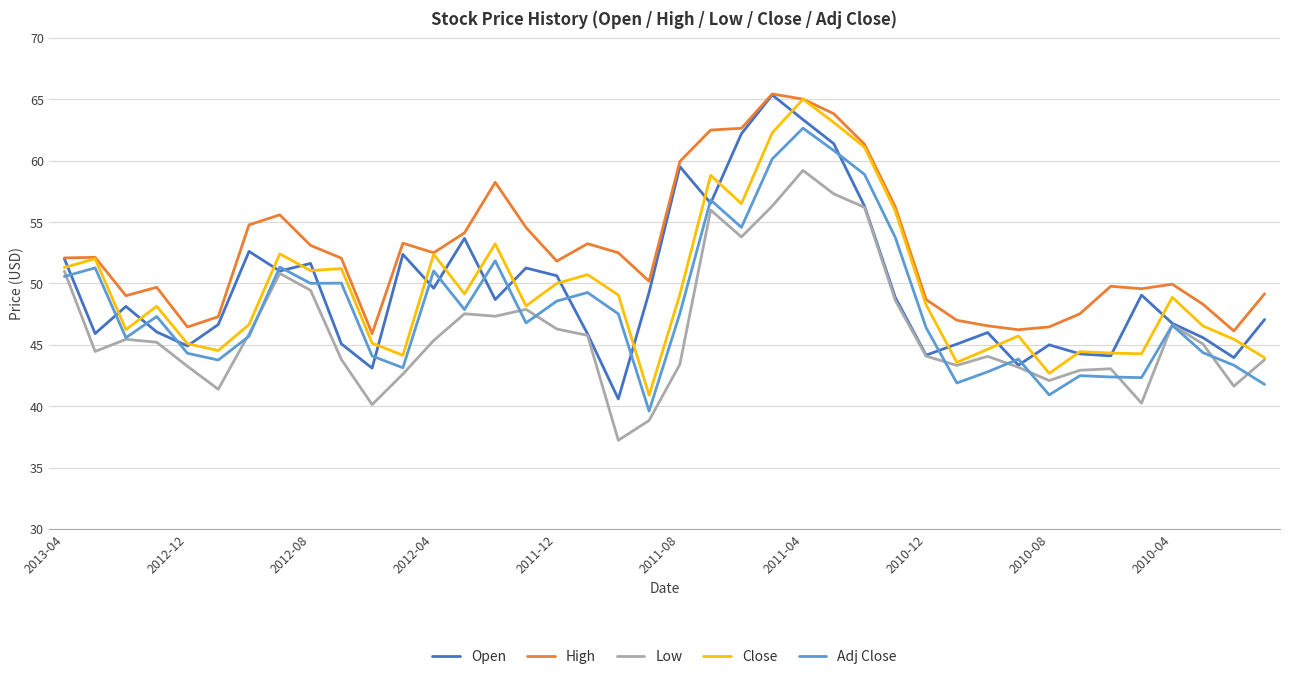

Which series ends up on top after the final intersection of Adj Close and Open?

Open